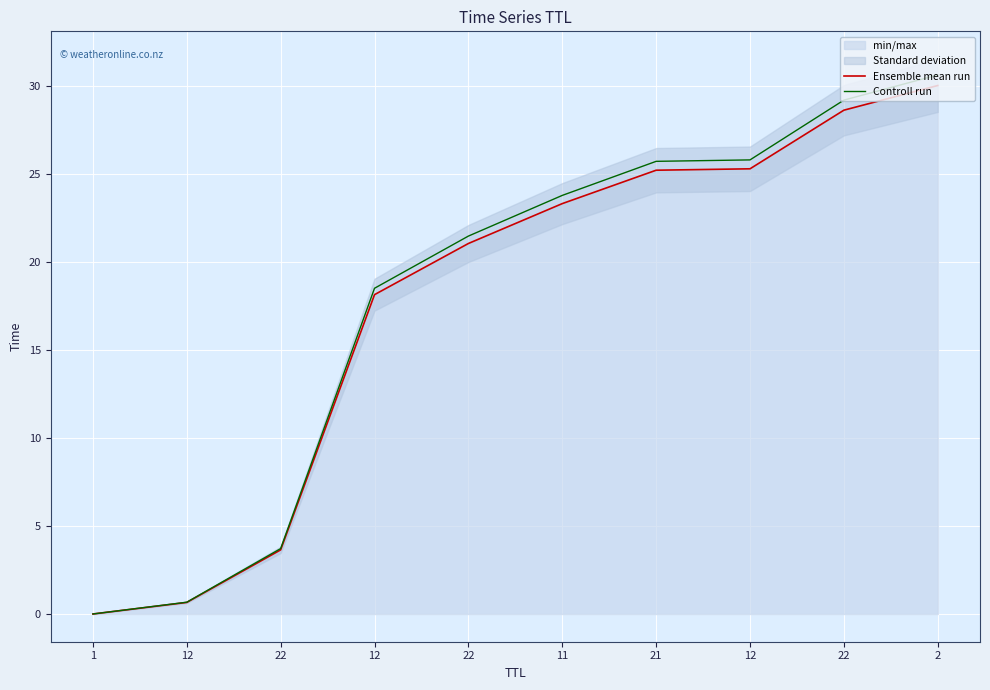

What is the average value of the Ensemble mean run series?

17.6